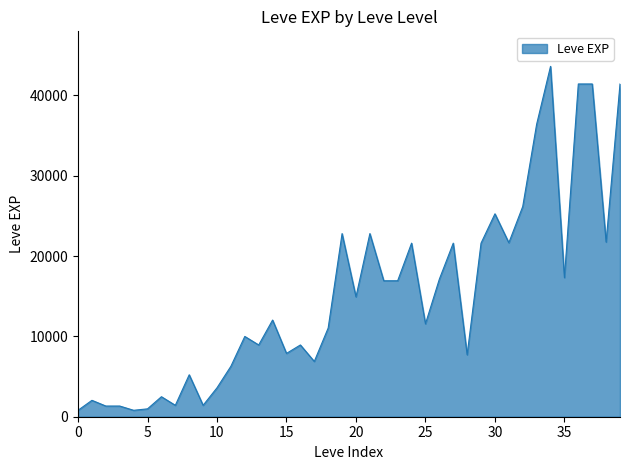

What is the difference between the maximum and minimum values?

42800